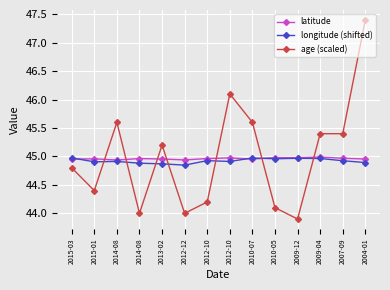

How many intersections are there between latitude and age (scaled)?

7